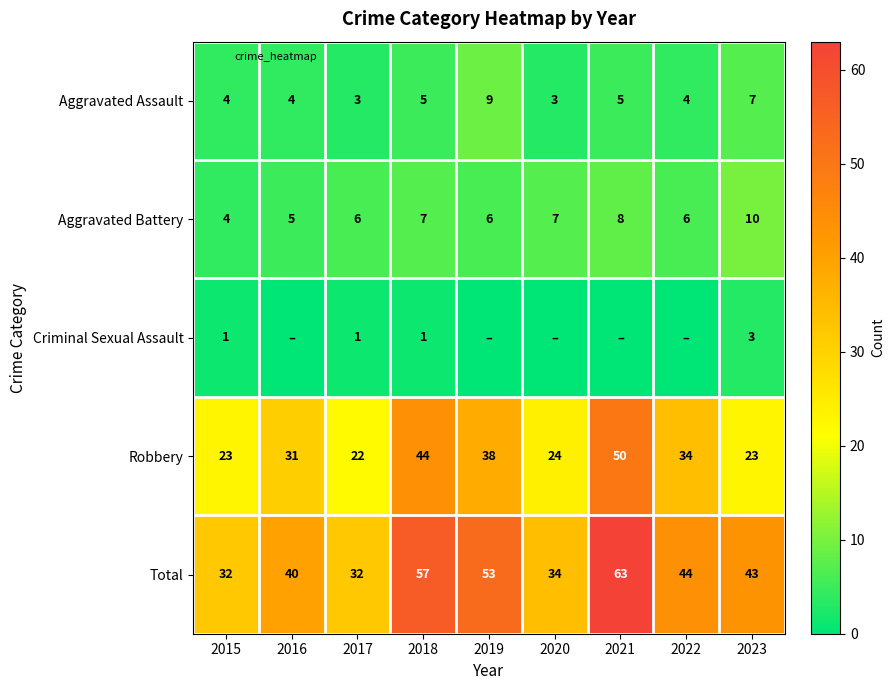

What is the difference between the maximum and second lowest values in the Aggravated Assault series?

6